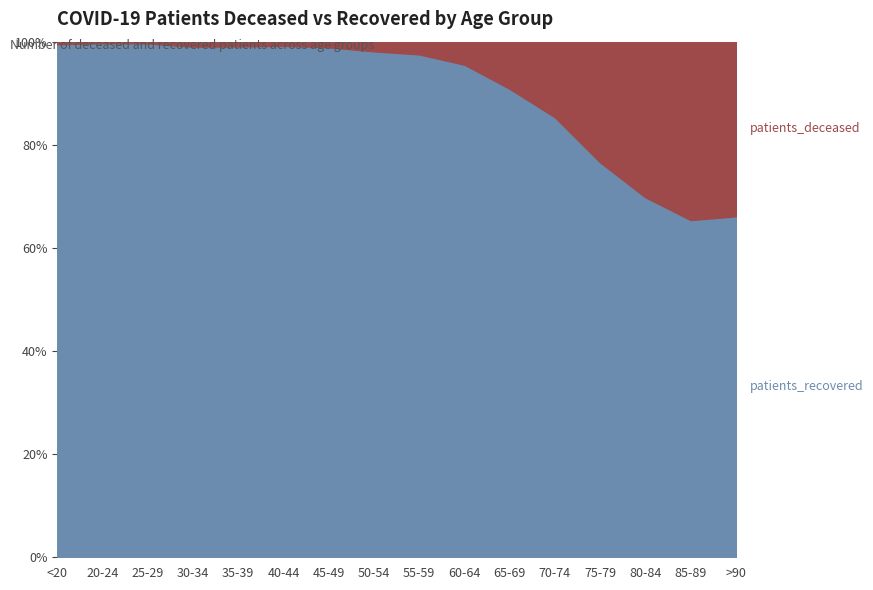

How many values in the patients_recovered series are below 2590?

8